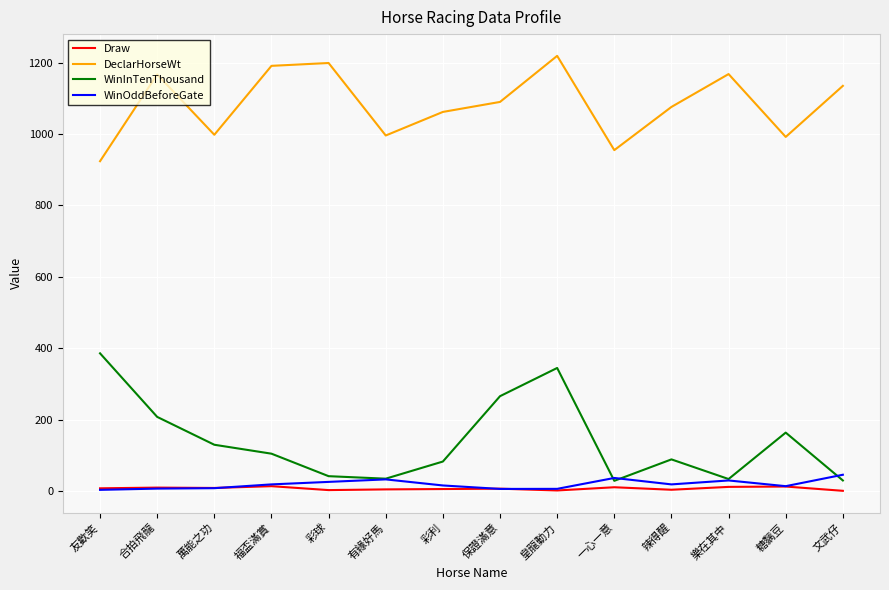

Which series has the largest range (max minus min)?

WinInTenThousand